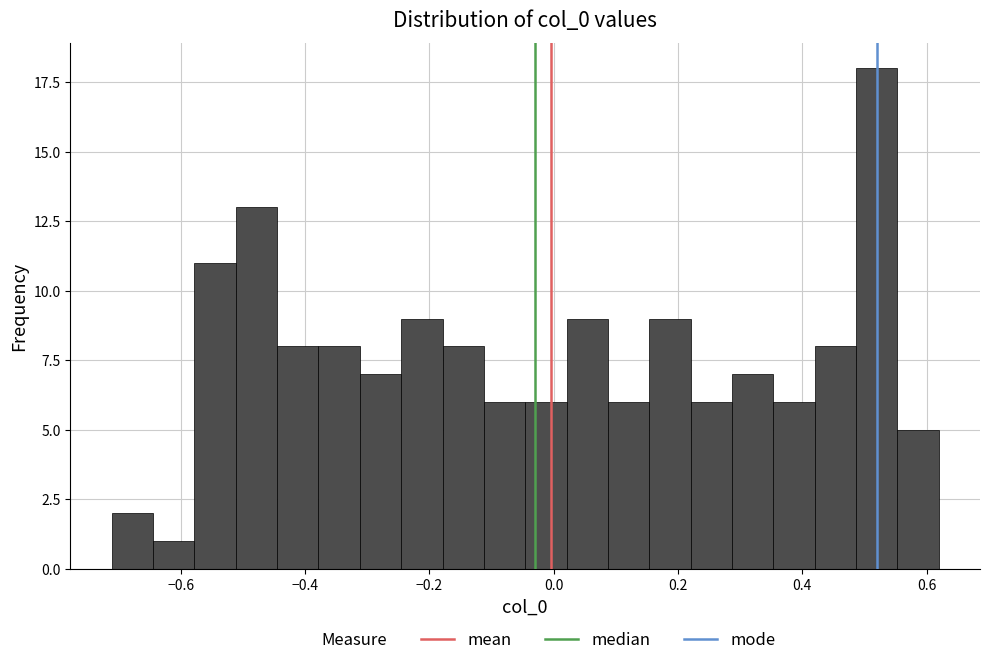

Around what value on the x-axis is the tallest bar? Give the approximate position of its centre, as read against the axis.

0.52